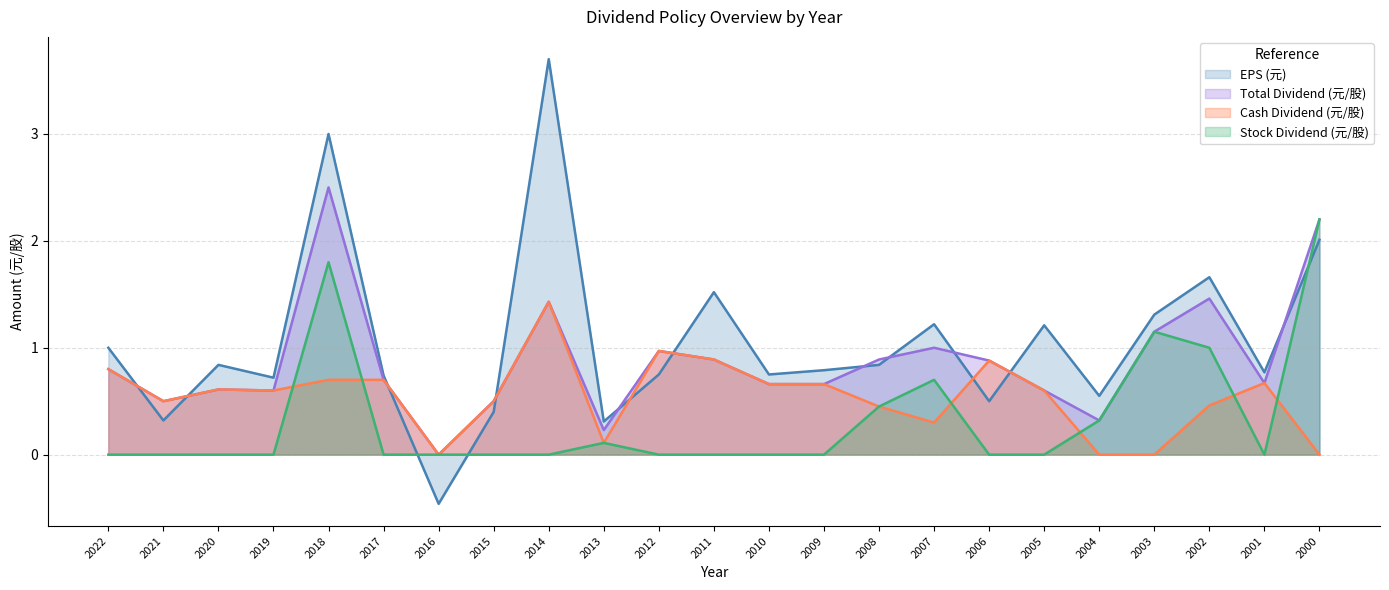

What is the value of the Cash Dividend (元/股) point at the 6th from the left?

0.7